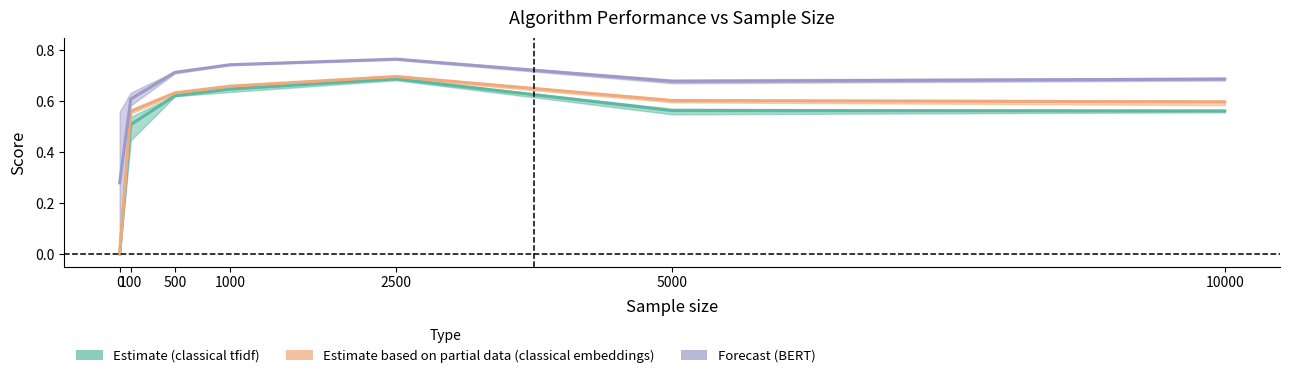

Reading right to left, what are all the values shown in this chart?

Estimate (classical tfidf): 0.6	0.6	0.7	0.6	0.6	0.5	0.0
Estimate based on partial data (classical embeddings): 0.6	0.6	0.7	0.7	0.6	0.6	0.0
Forecast (BERT): 0.7	0.7	0.8	0.7	0.7	0.6	0.3